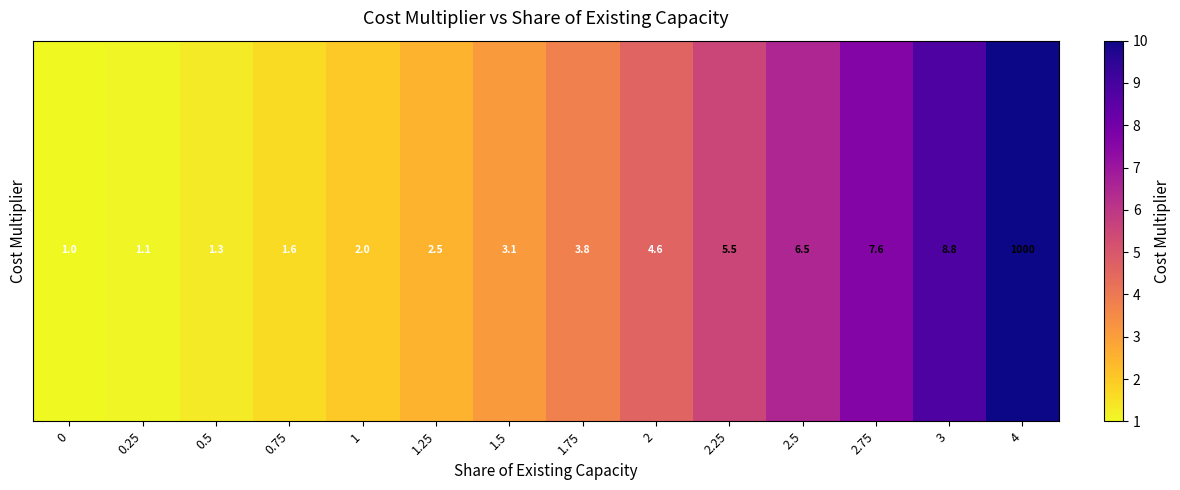

Rank the series by their maximum value, from lowest to highest.

row_0, row_1, row_2, row_3, row_4, row_5, row_6, row_7, row_8, row_9